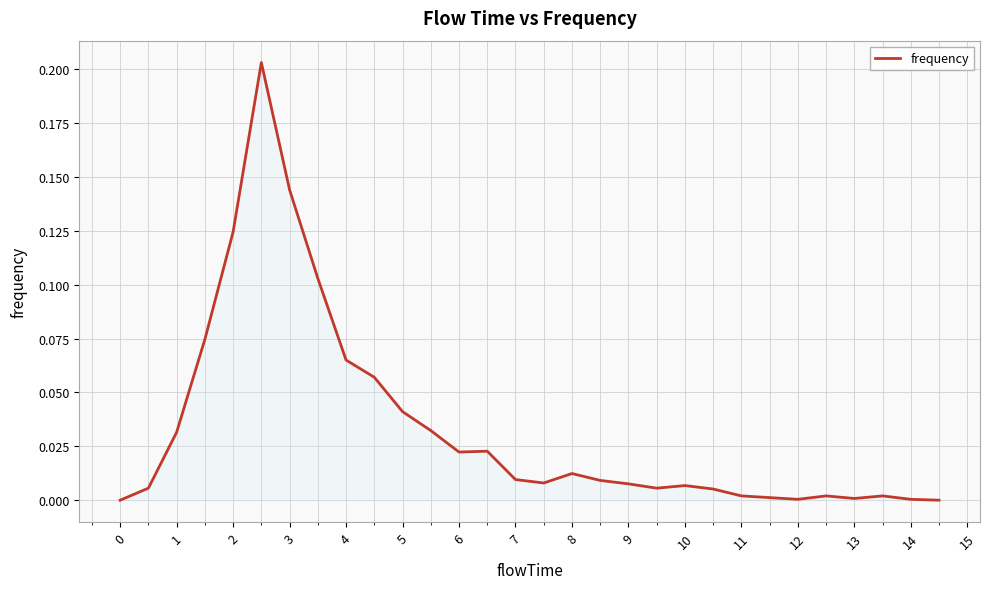

Is this an area chart (filled region under the line)?

Yes